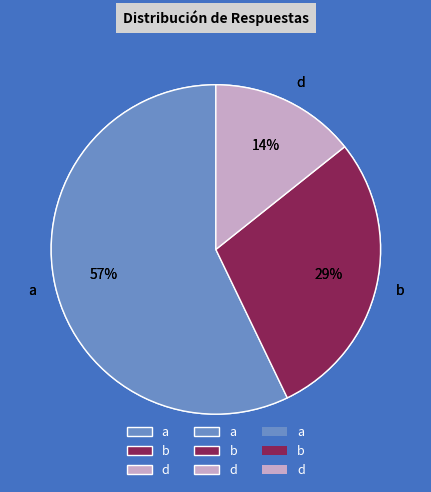

To the nearest percent, what is the difference between the d and b slice percentages?

14%